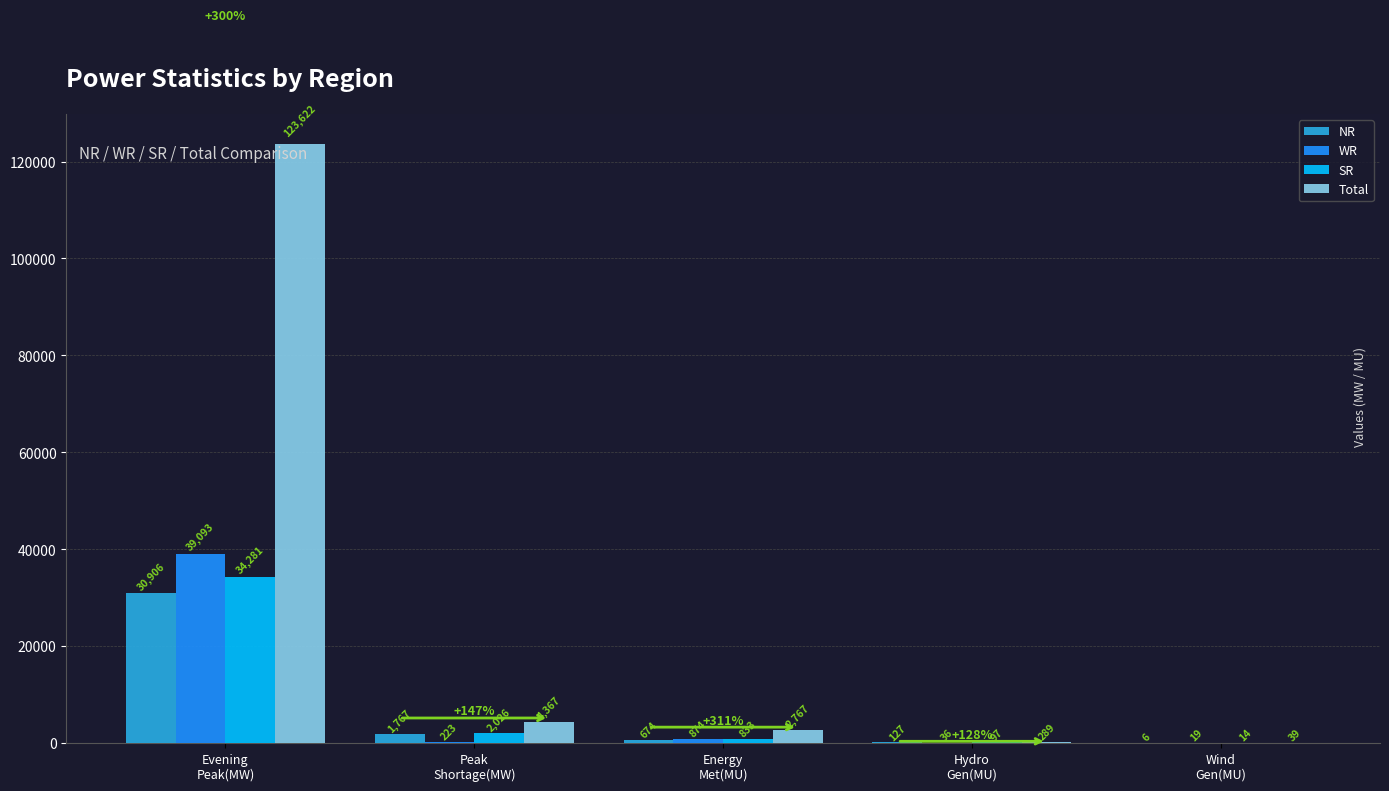

At which category is the sum across all series the highest?

Evening
Peak(MW)